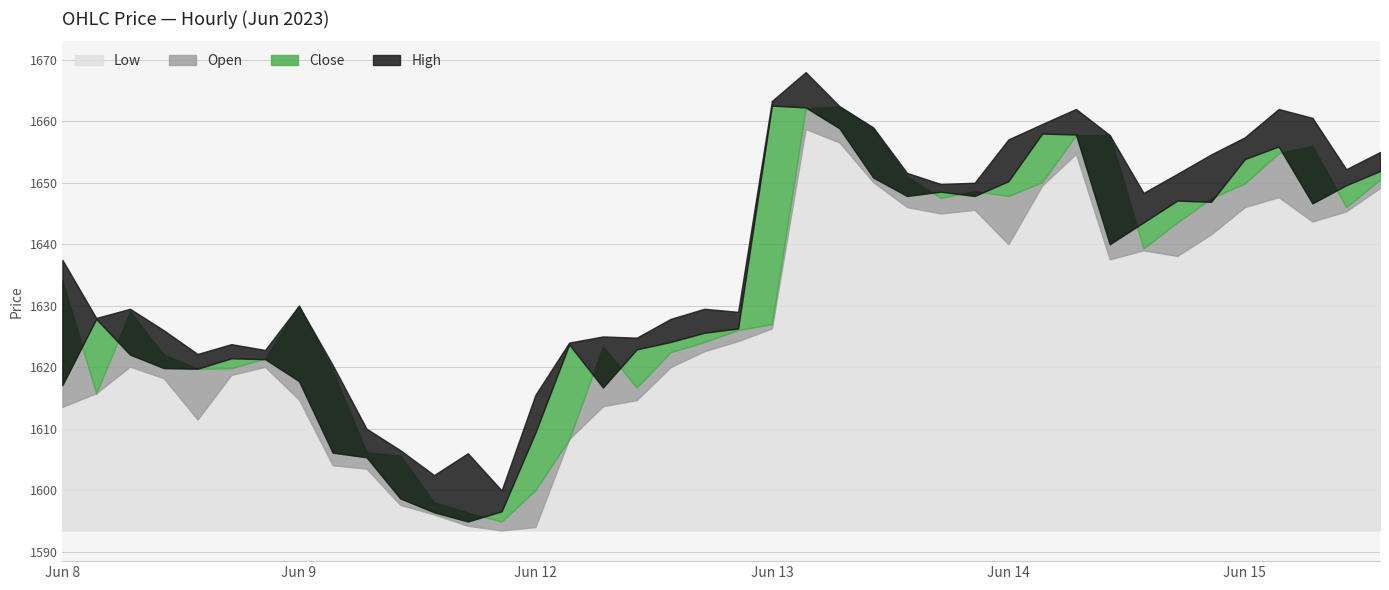

What is the lowest value of the Low series?

1593.5